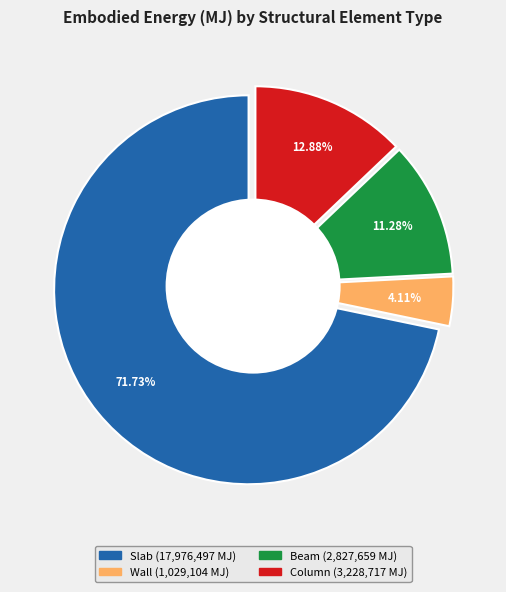

What percentage do Column and Wall together represent?

17.0%